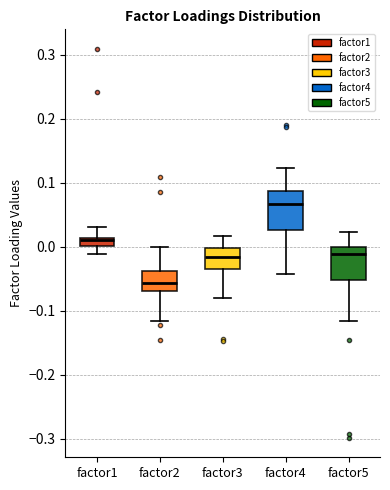

Which box's median line is the lowest?

factor2